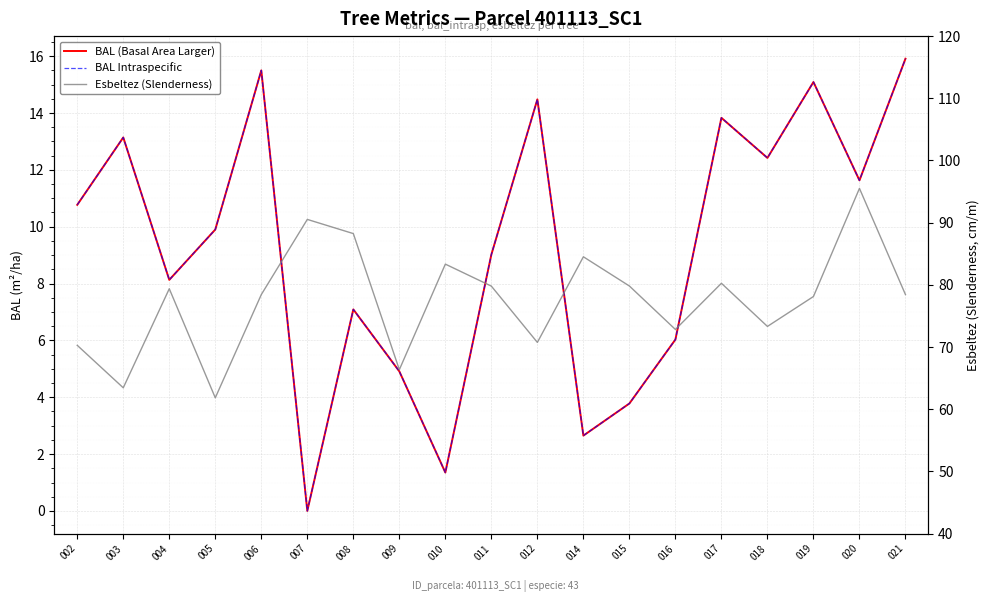

True or false: BAL (Basal Area Larger) and BAL Intraspecific intersect in this chart.

False